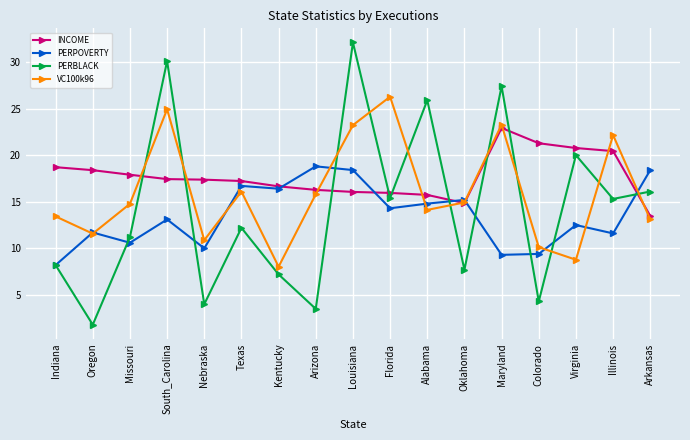

How many data points does each series have?

17